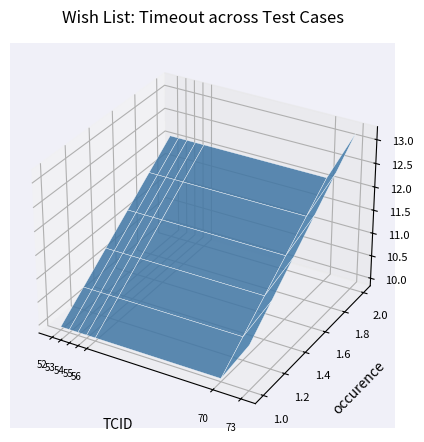

Reading left to right, what are all the values shown in this chart?

TimeOut_seconds: 11	11	11	11	11	11	12
occurence: 1	1	1	1	1	1	1